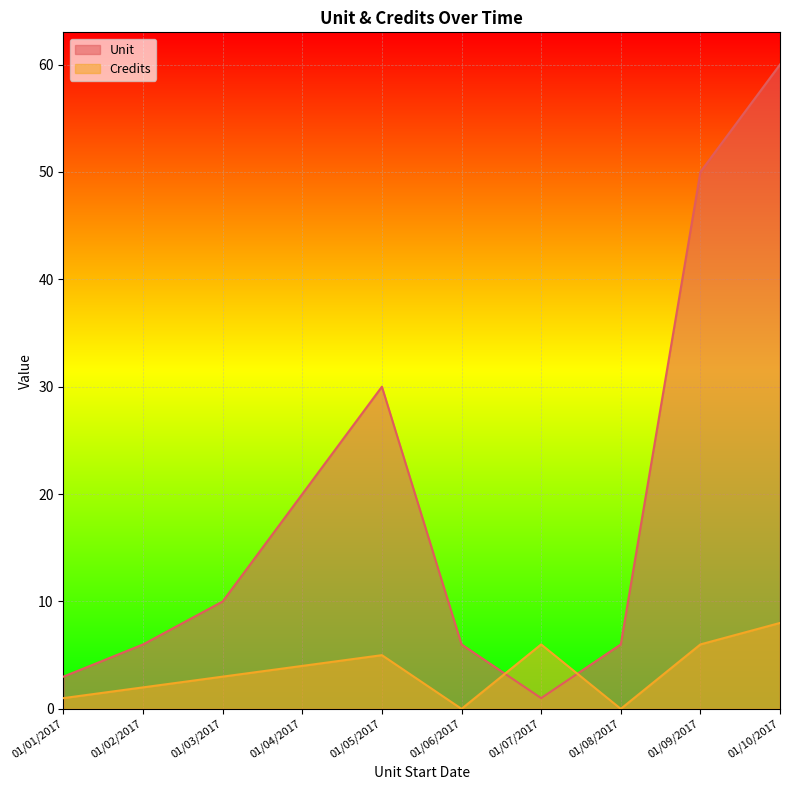

At how many categories does at least one series exceed 21?

3